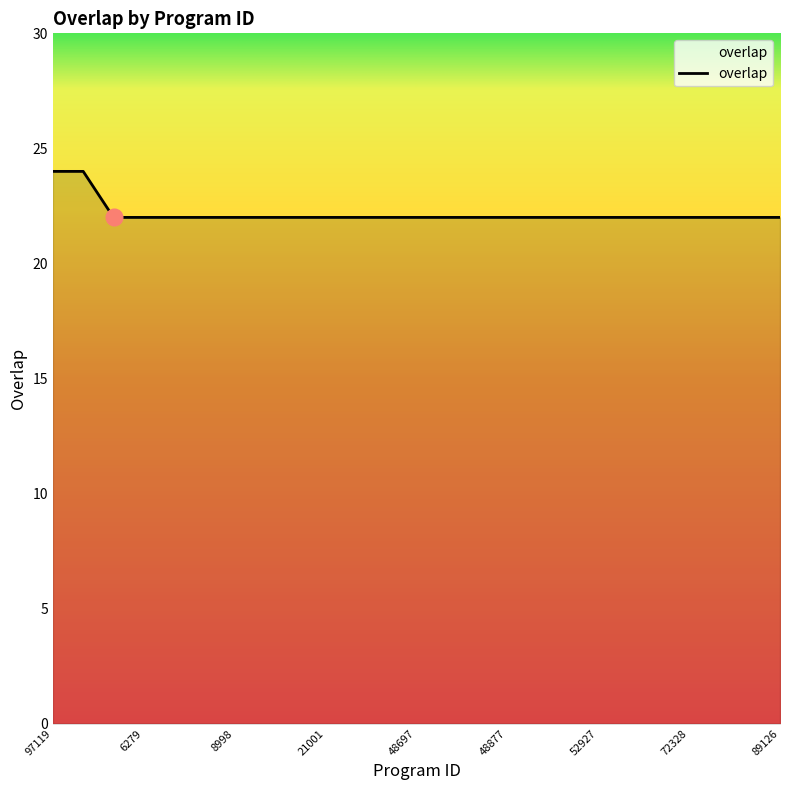

Reading left to right, what are all the values shown in this chart?

24	24	22	22	22	22	22	22	22	22	22	22	22	22	22	22	22	22	22	22	22	22	22	22	22